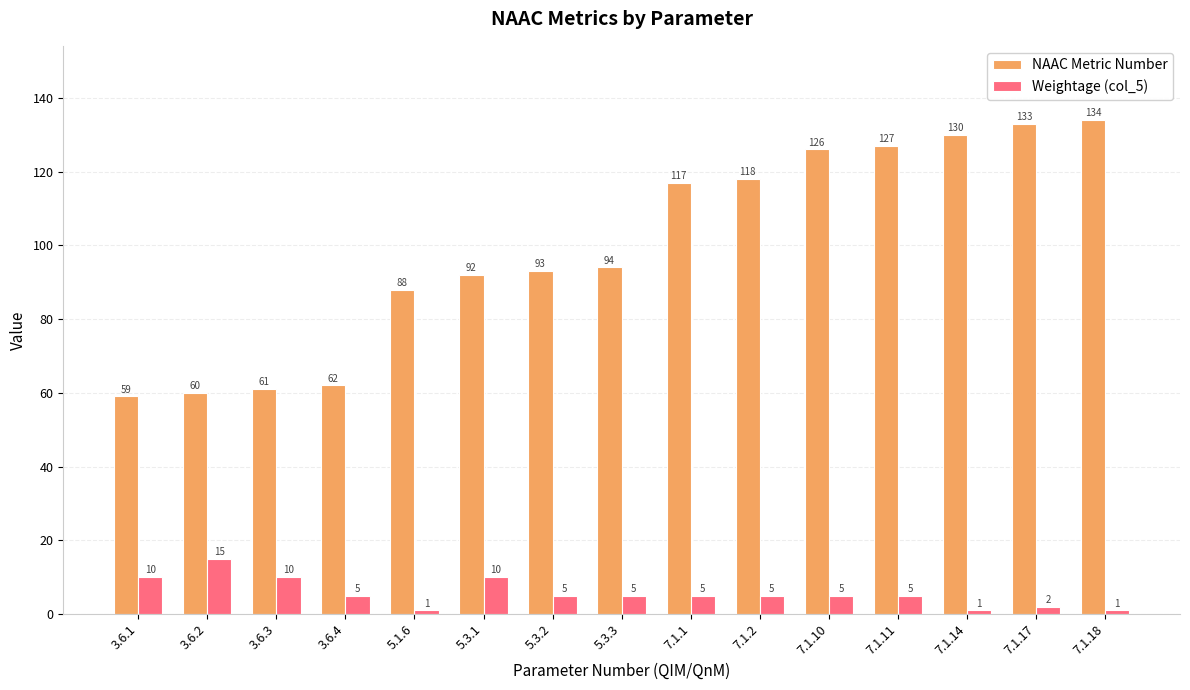

How many bars are there in each group?

2